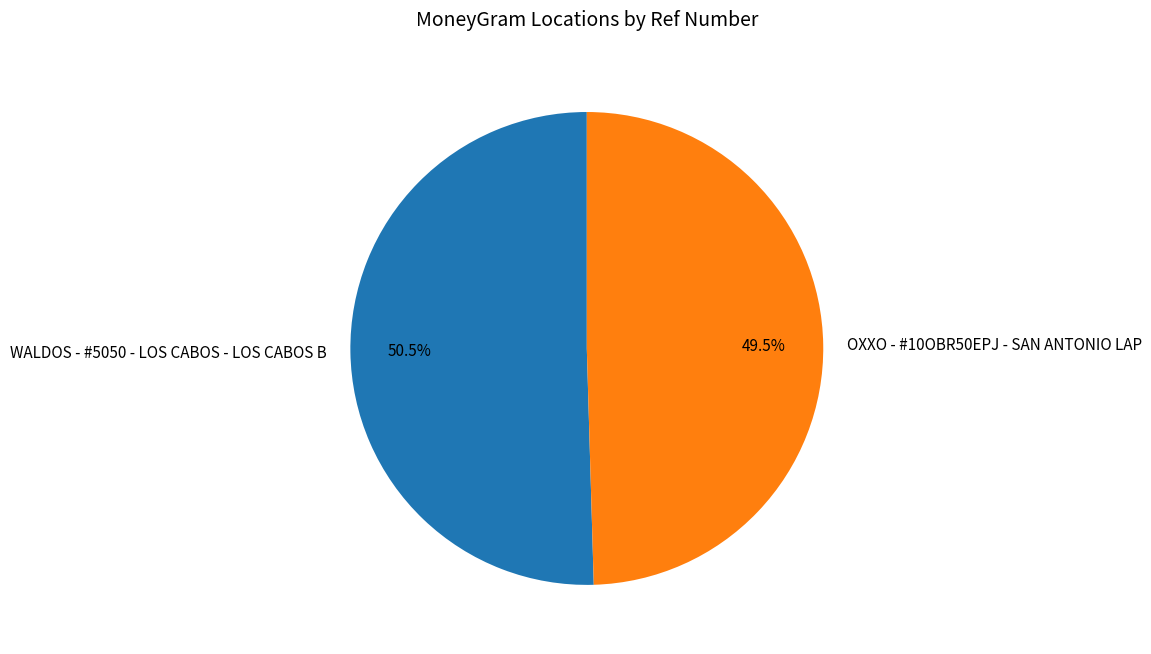

Approximately how many times larger is the value at WALDOS - #5050 - LOS CABOS - LOS CABOS B compared to OXXO - #10OBR50EPJ - SAN ANTONIO LAP?

1.0